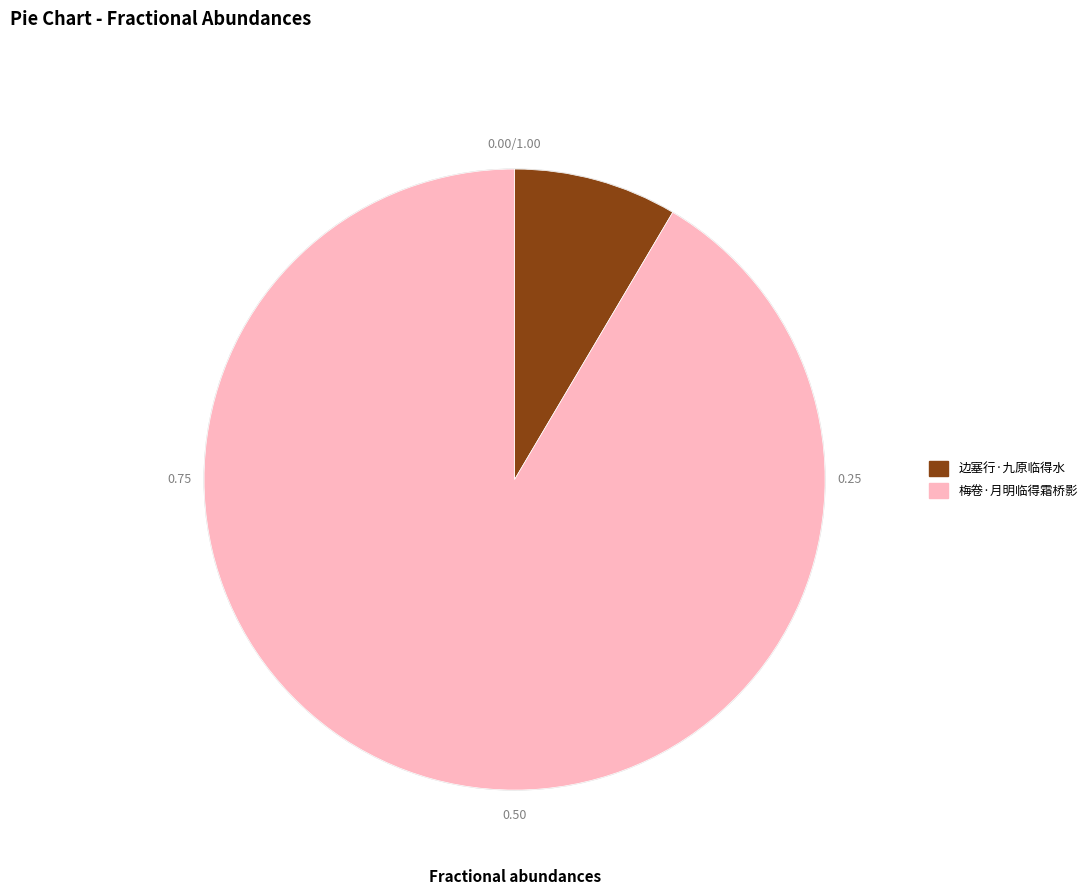

Approximately how many times larger is the value at 梅卷·月明临得霜桥影 compared to 边塞行·九原临得水?

10.8